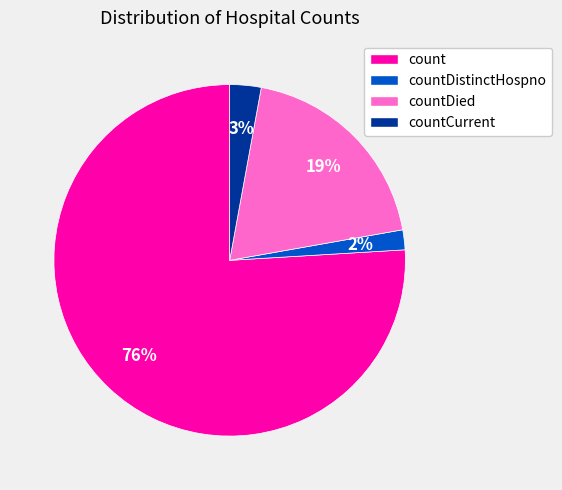

To the nearest percent, what is the difference between the countDistinctHospno and count slice percentages?

74%